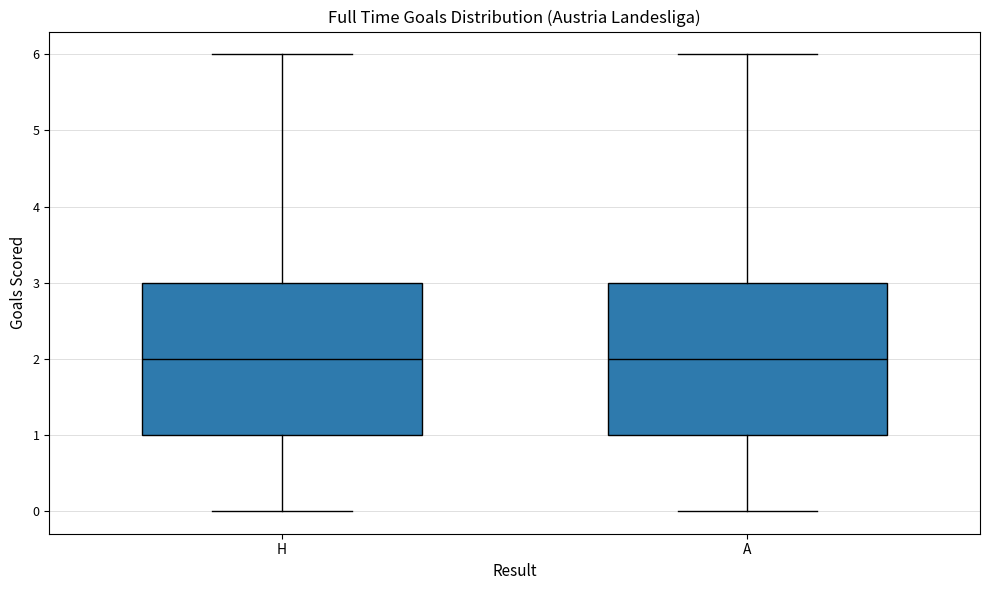

Where is the upper edge of the box for A on the y-axis? The values are not printed on the chart, so give them approximately, as read against the axis.

3